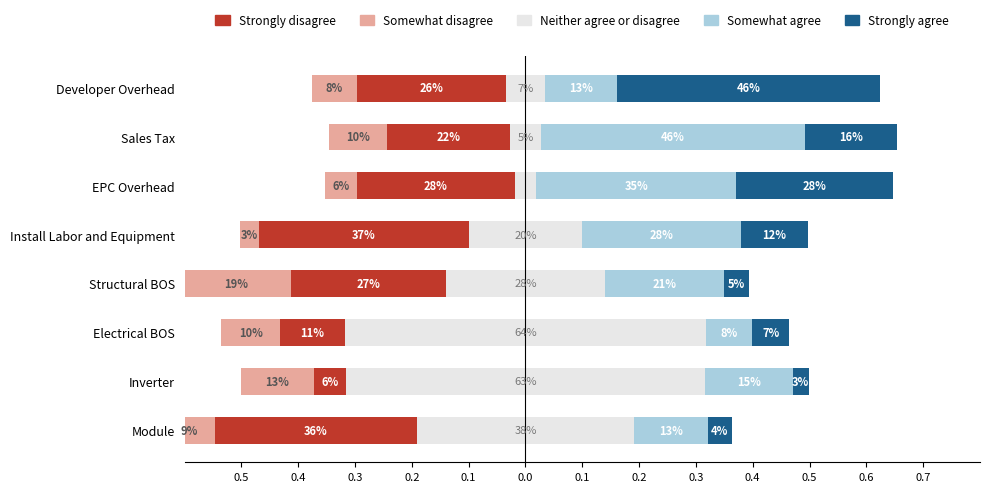

What is the sum of all Neither agree or disagree values?

2.3